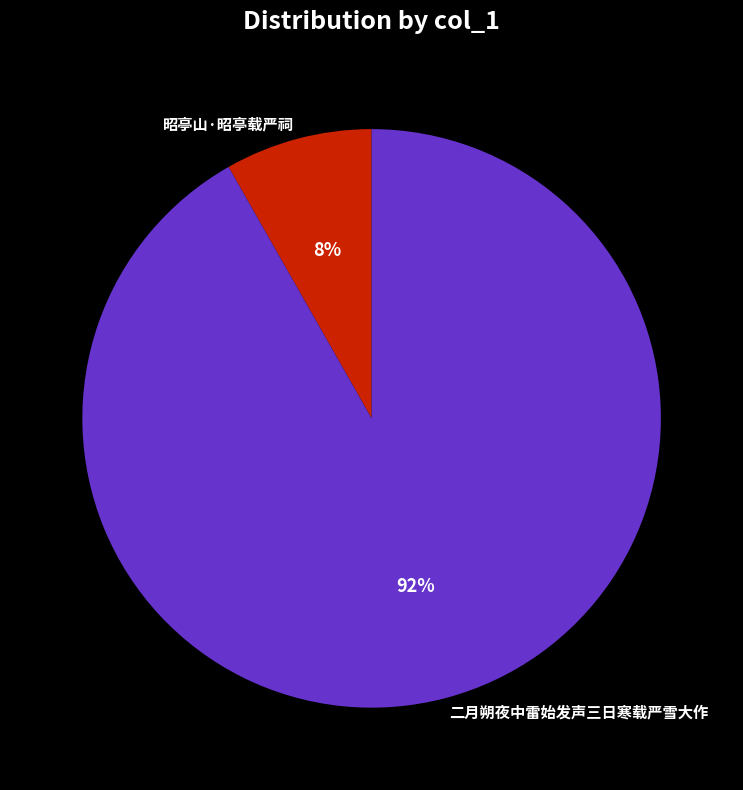

How many slices are in this pie chart?

2